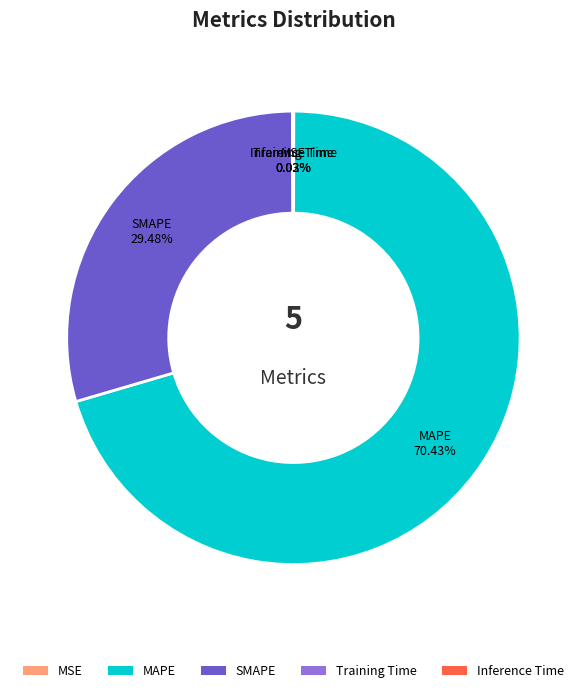

Which category accounts for the majority?

MAPE